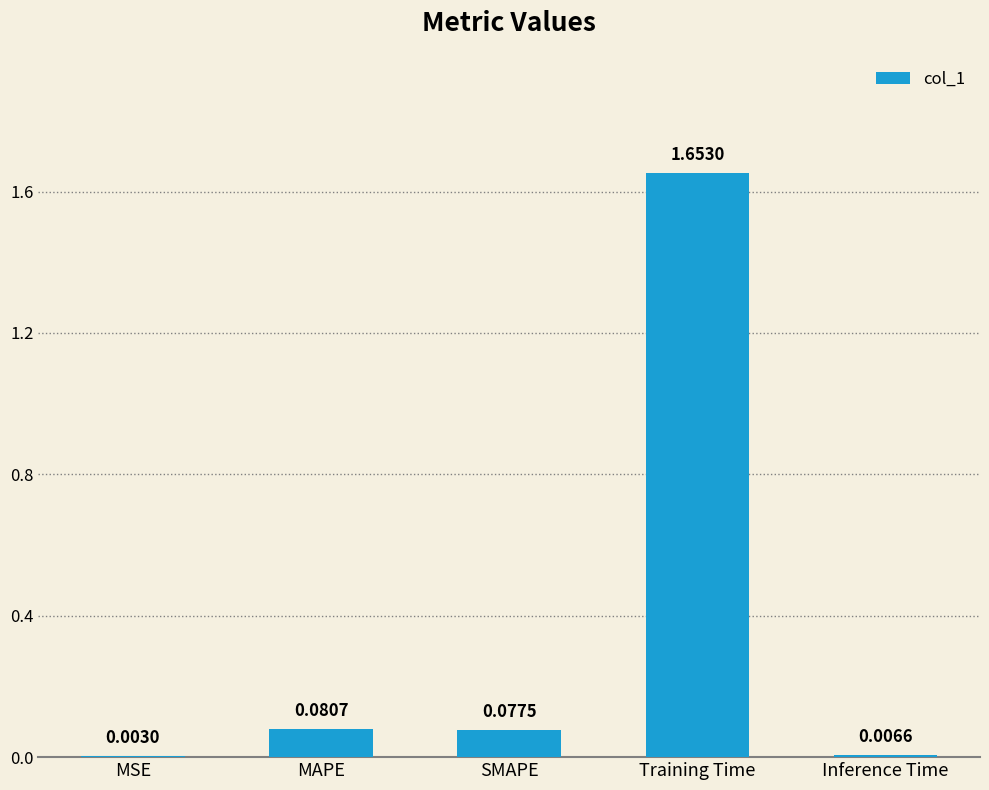

Are the bars horizontal?

No